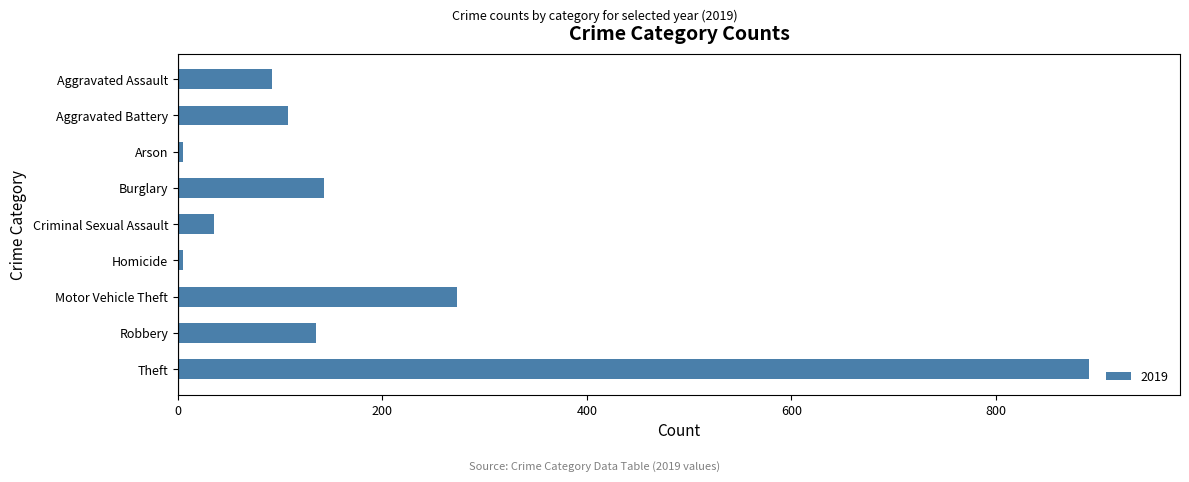

At which category does the chart reach its peak across all series?

Theft